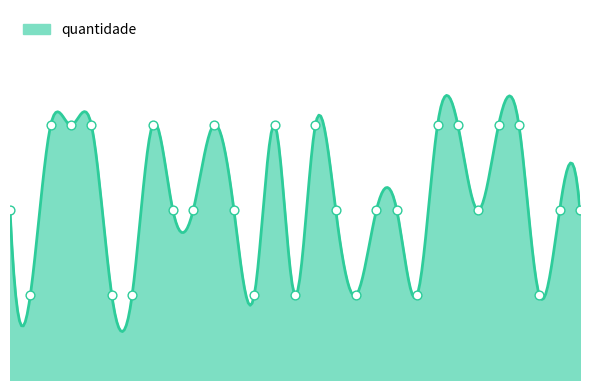

Which has a higher value, 14 or 23?

14